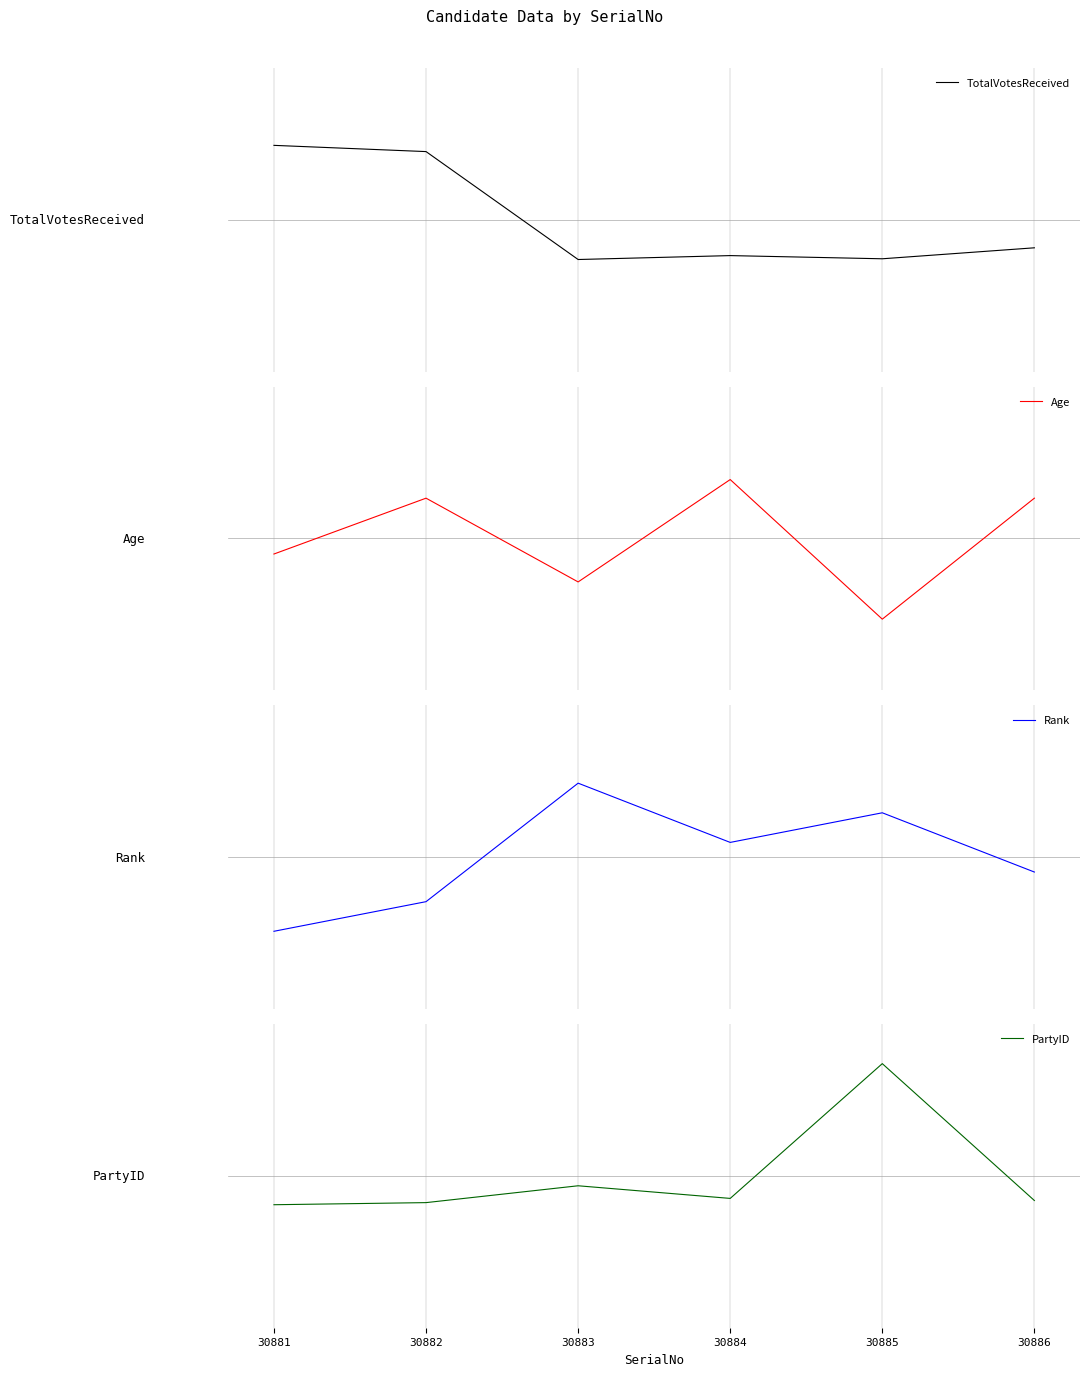

How many categories are shown in the chart?

6